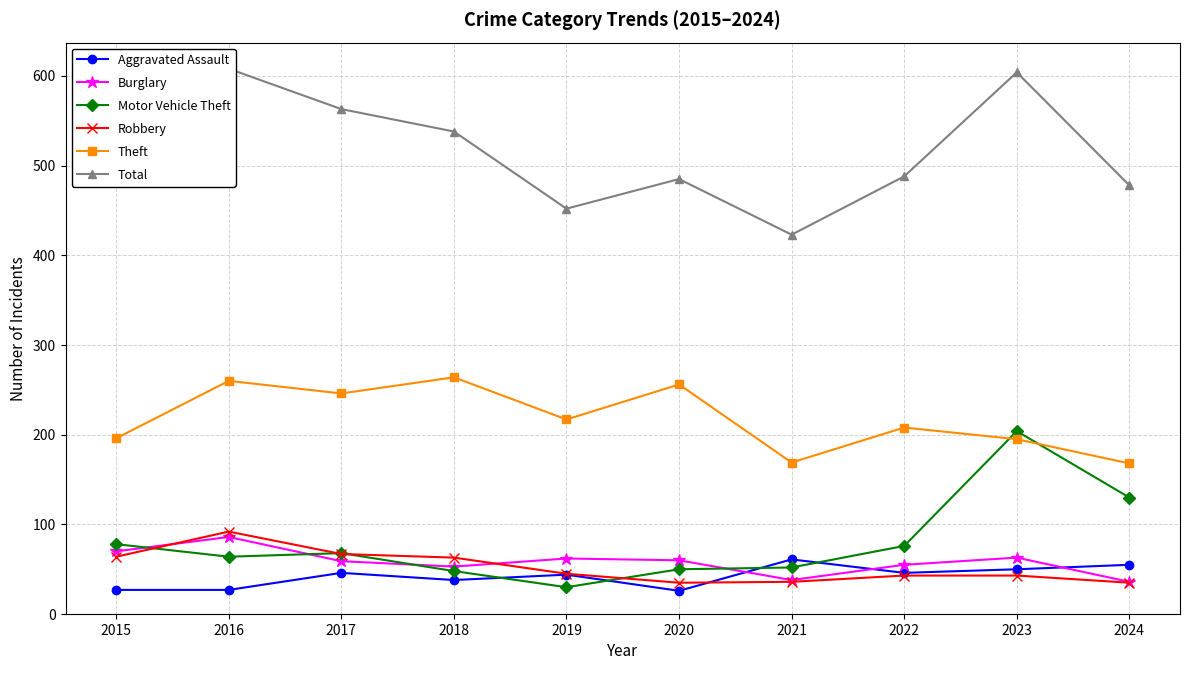

How many lines are shown in the chart?

6